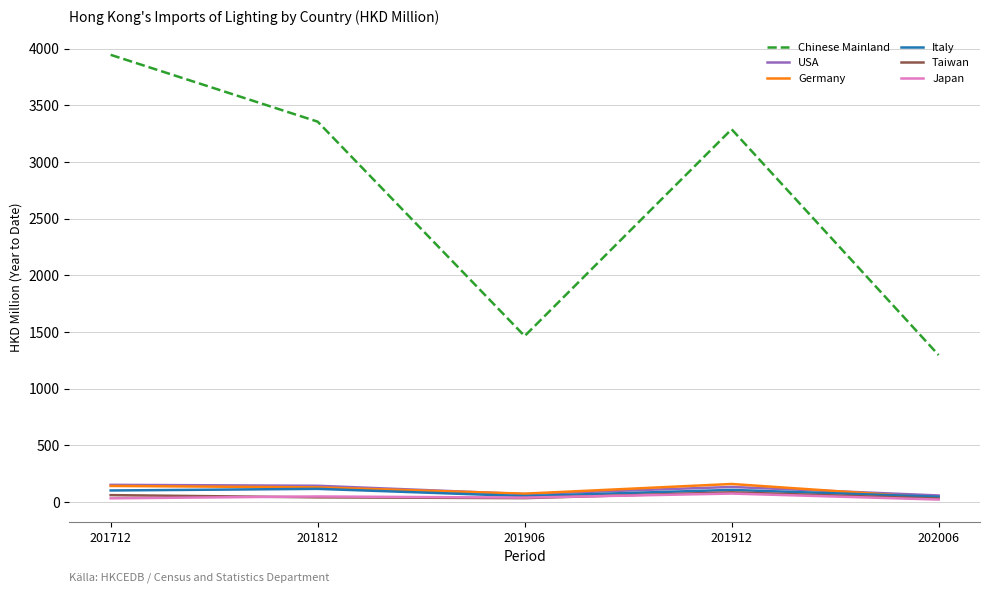

What is the difference between the second highest and second lowest values in the Chinese Mainland series?

1890.7